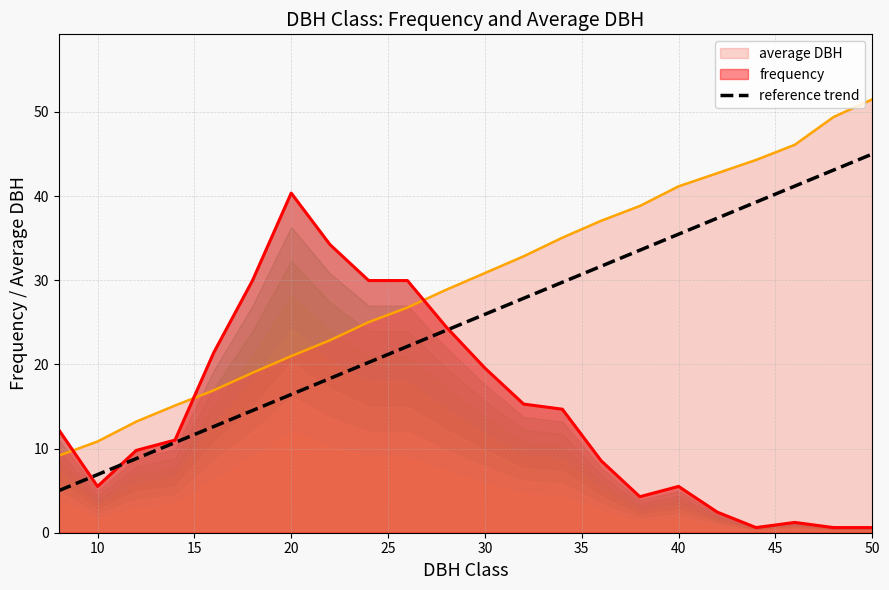

True or false: reference trend and average DBH intersect in this chart.

False